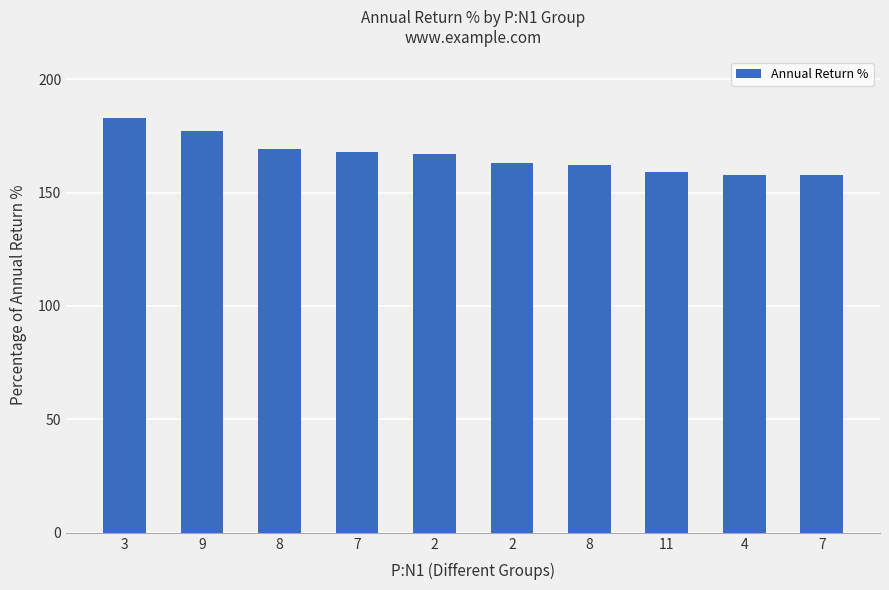

Reading left to right, what are all the values shown in this chart?

182.9	177.2	169.2	167.7	167.0	163.1	162.1	159.0	157.8	157.7